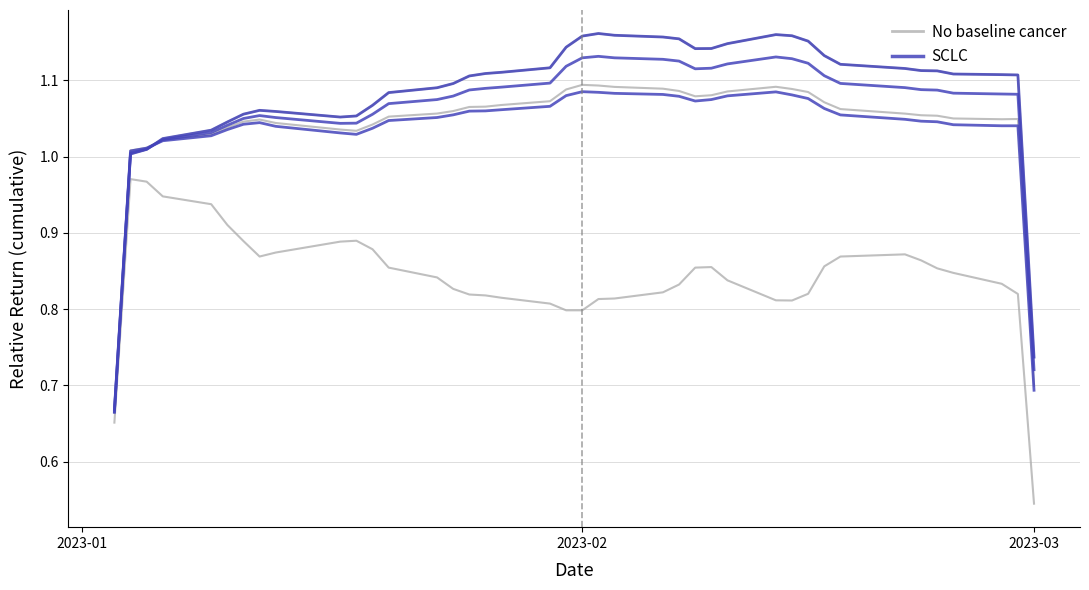

How many interior local valleys does the No baseline cancer series have?

2